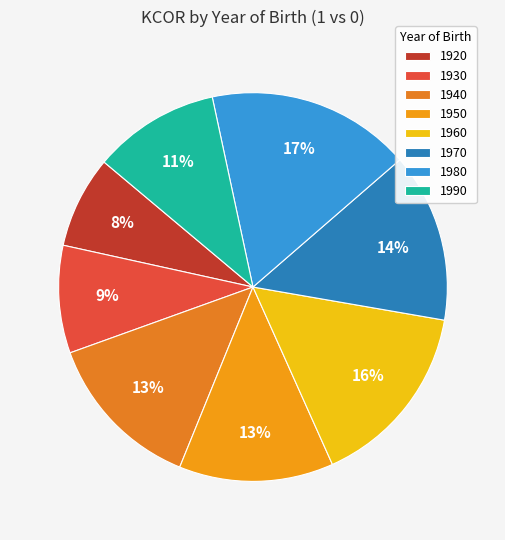

True or false: 1990 accounts for 1% of the total.

False